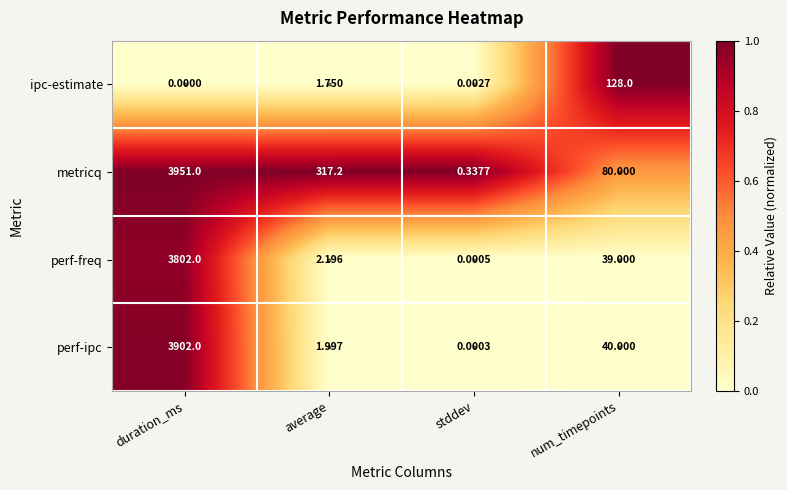

Which series has the widest spread of values?

metricq